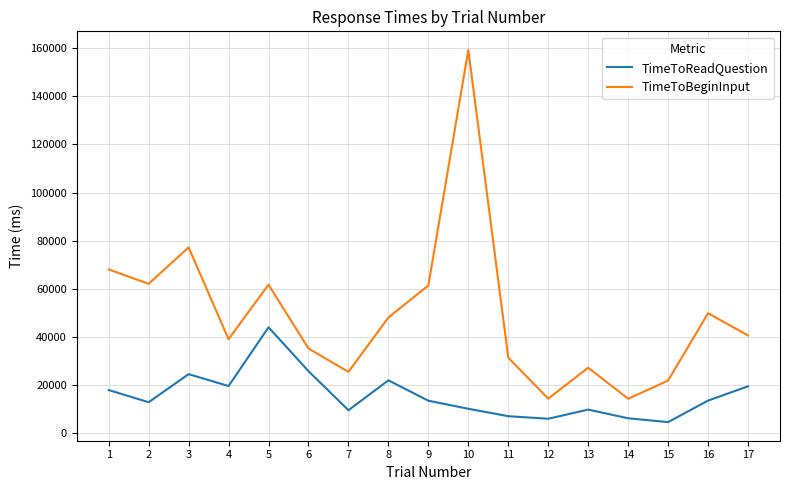

Rank the series by their average value, from highest to lowest.

TimeToBeginInput, TimeToReadQuestion